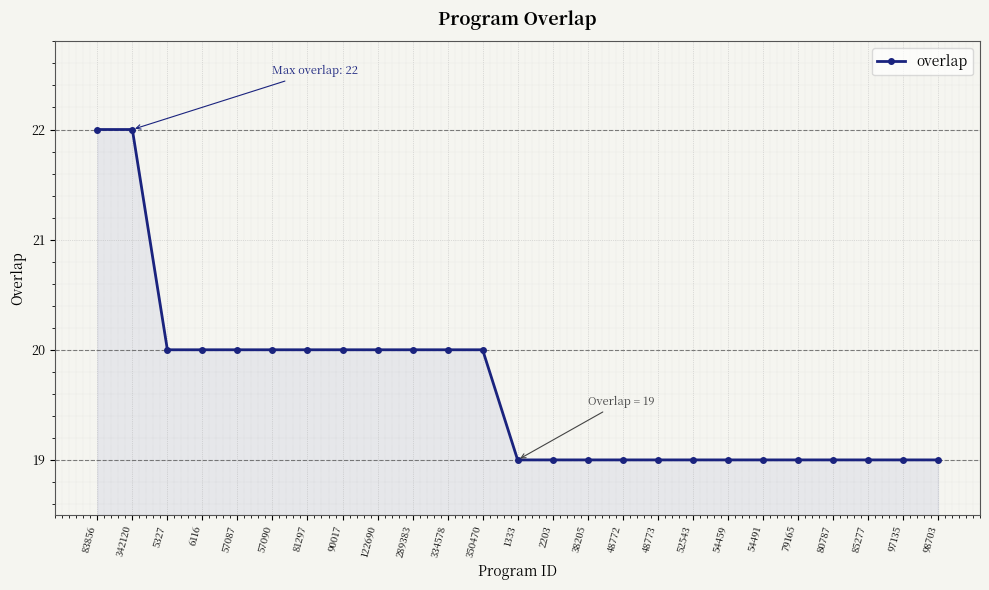

The value at 98703 is 19. True or false?

True